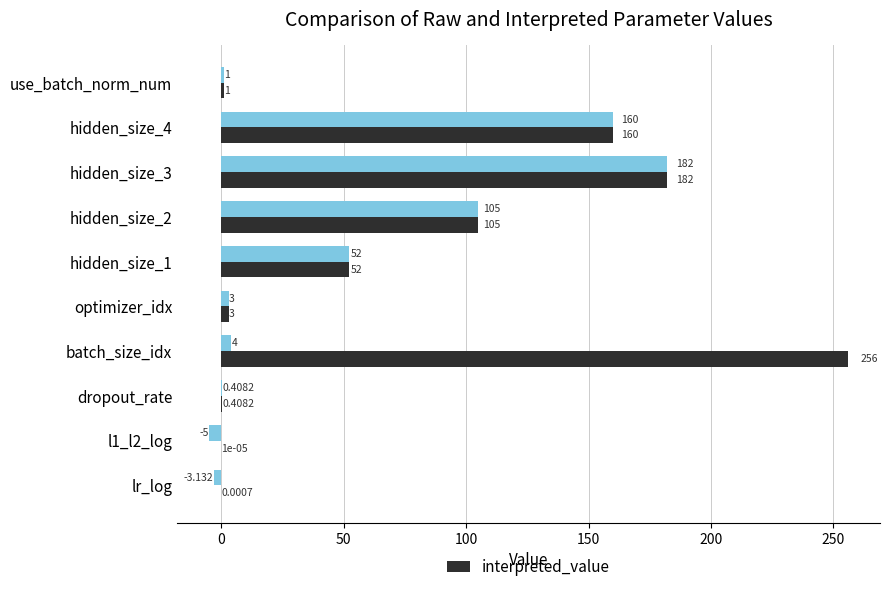

Which label corresponds to the largest value in the chart?

batch_size_idx